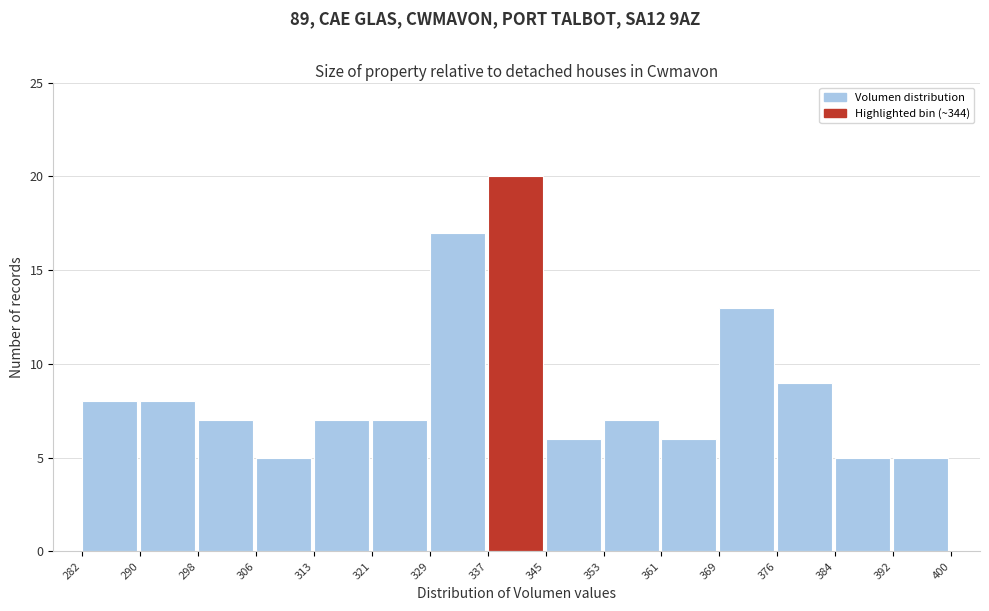

Reading left to right, list every bar in this chart as the range it spans on the x-axis followed by its height. The values are not printed on the chart, so give them approximately, as read against the axis.

282 to 290: 8
290 to 298: 8
298 to 306: 7
306 to 313: 5
313 to 321: 7
321 to 329: 7
329 to 337: 17
337 to 345: 20
345 to 353: 6
353 to 361: 7
361 to 369: 6
369 to 376: 13
376 to 384: 9
384 to 392: 5
392 to 400: 5